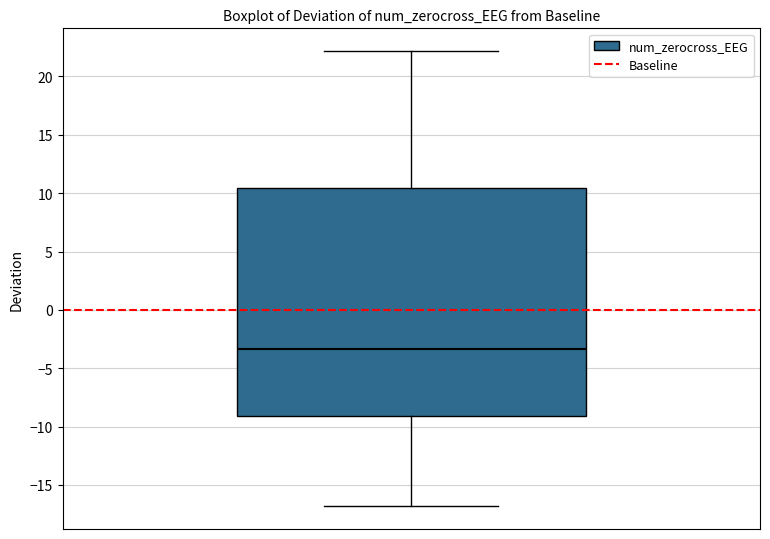

Where does the upper whisker of the box end on the y-axis? The values are not printed on the chart, so give them approximately, as read against the axis.

22.0